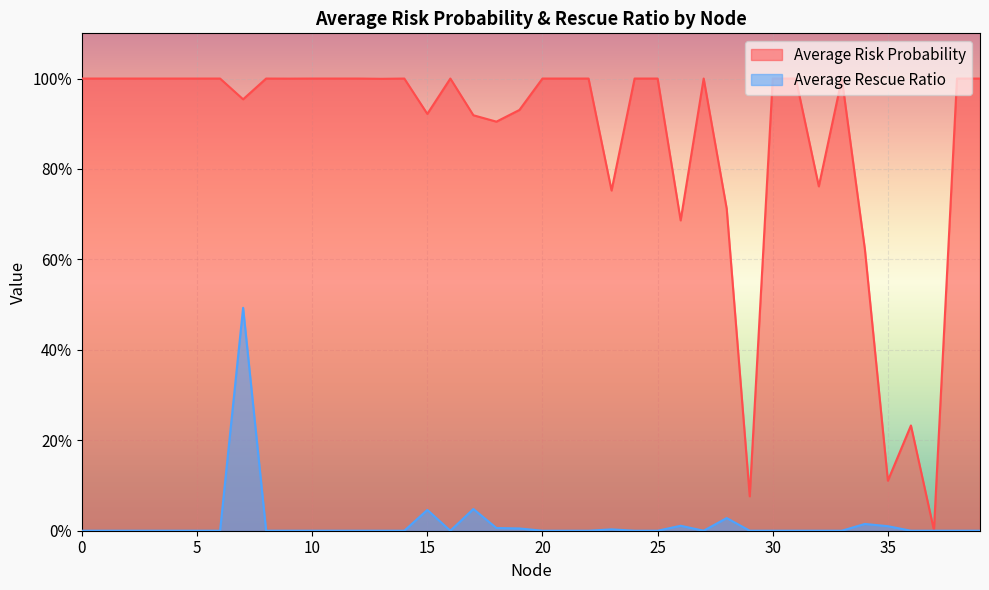

At which category does Average Rescue Ratio reach its first local peak?

7